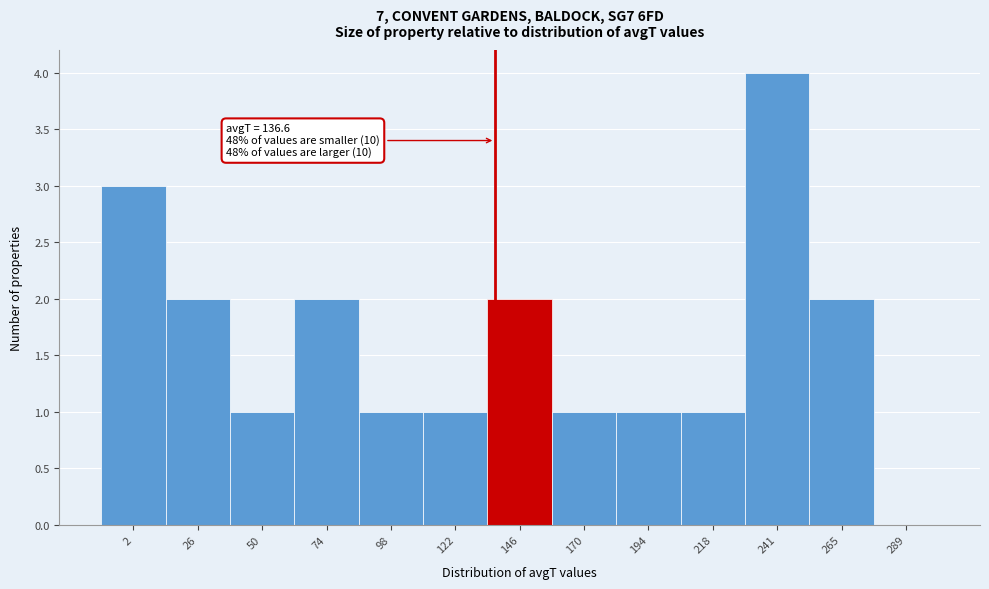

Over which range of the x-axis is the bar tallest?

230 to 255